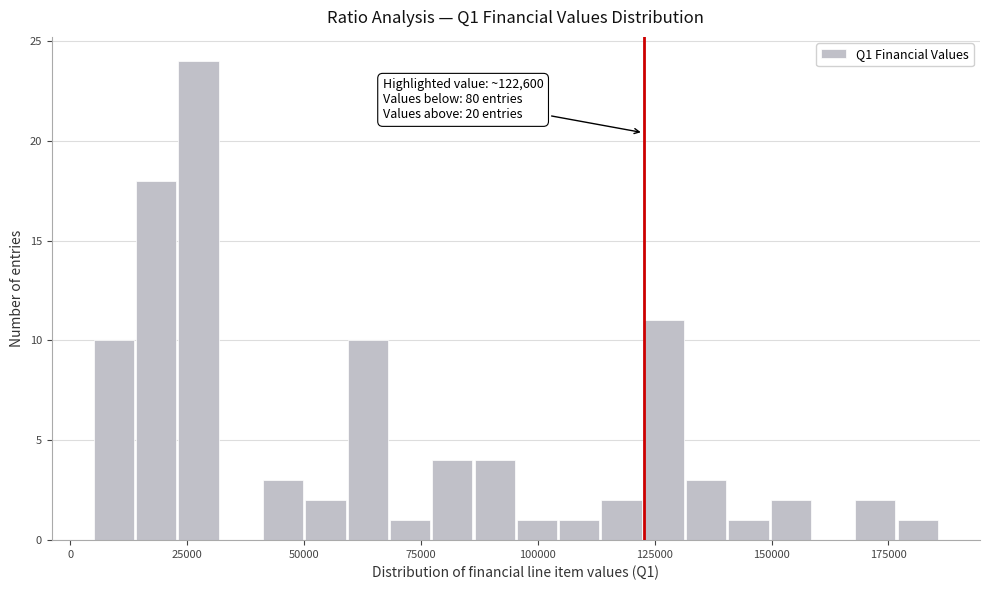

Read against the x-axis, roughly where is the centre of the tallest bar?

25000